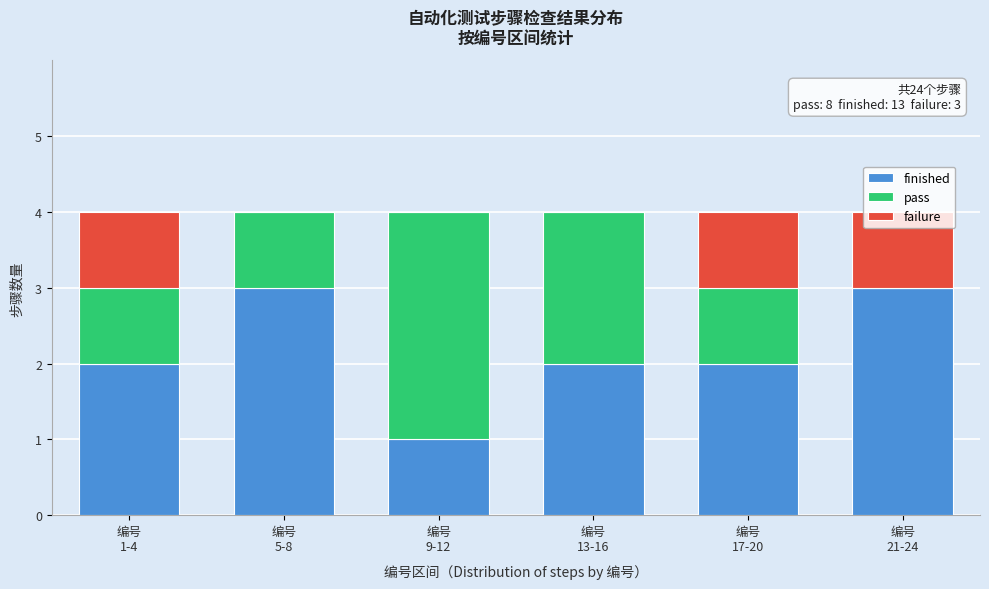

What is the highest value of the finished series?

3